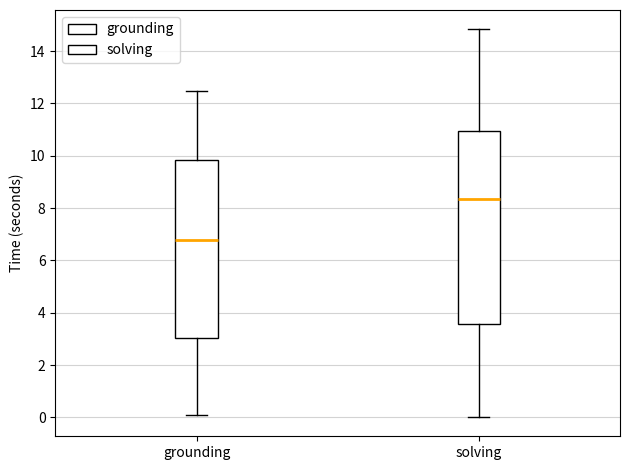

Where does the upper whisker of the box for grounding end on the y-axis? The values are not printed on the chart, so give them approximately, as read against the axis.

12.4